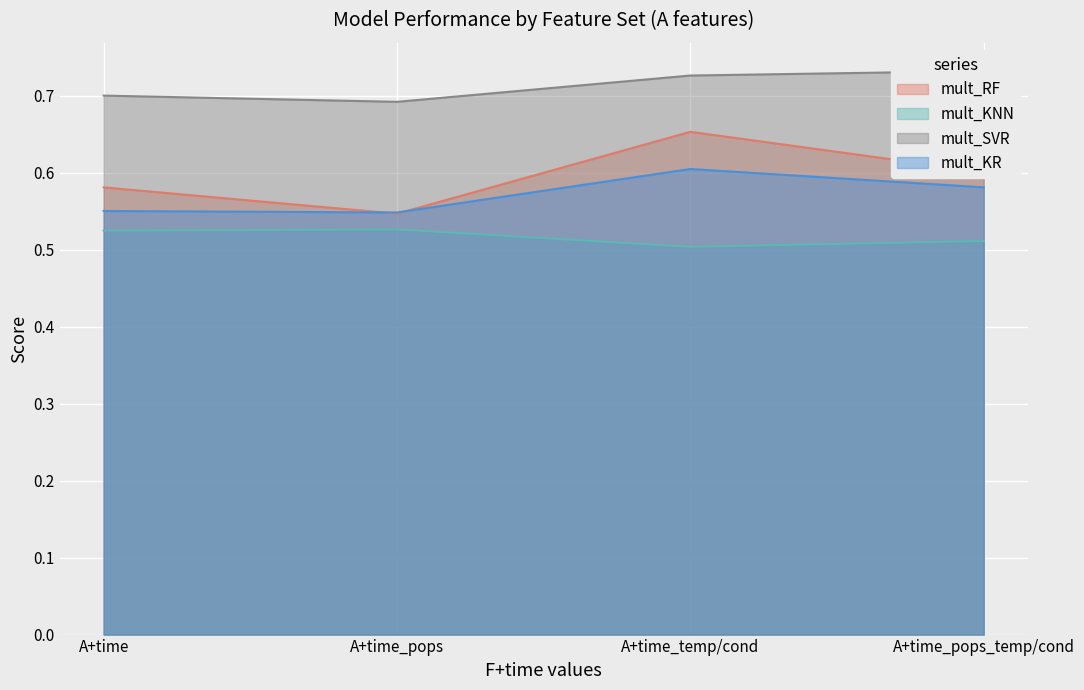

Where do mult_KR and mult_RF first cross each other?

A+time and A+time_pops